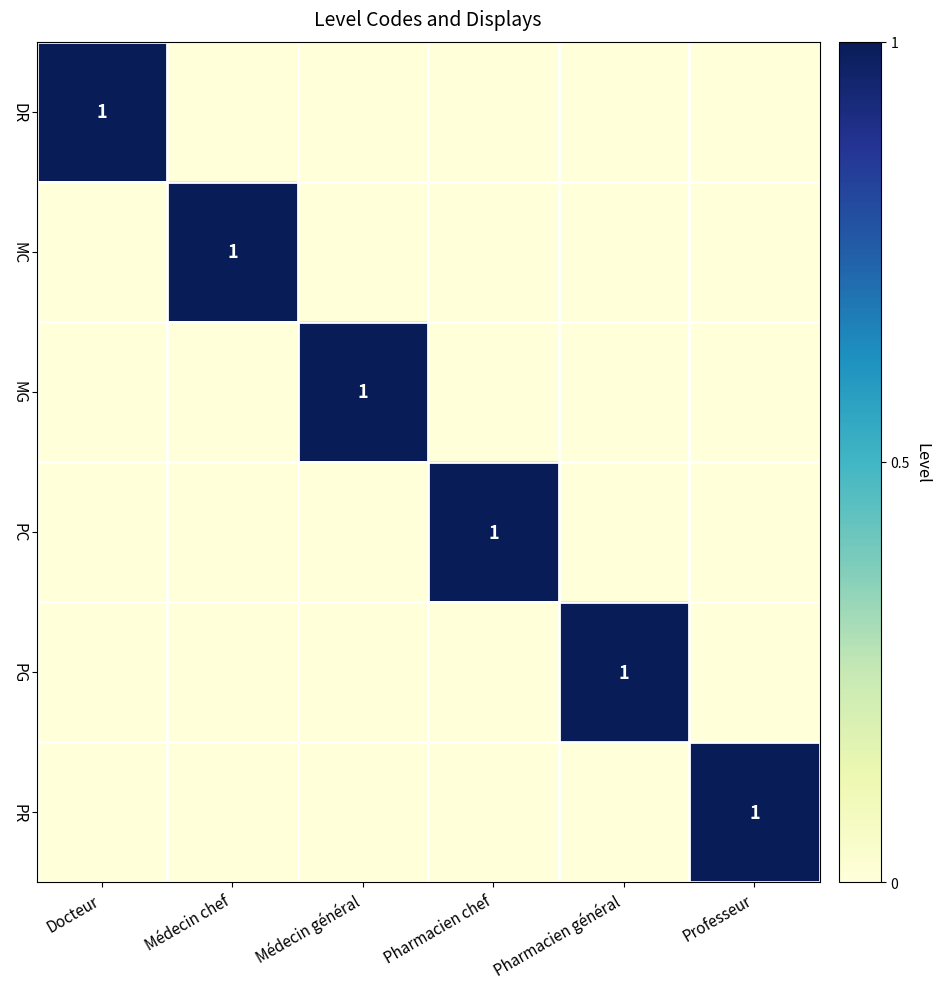

What is the difference between the highest and lowest values at Médecin chef?

1